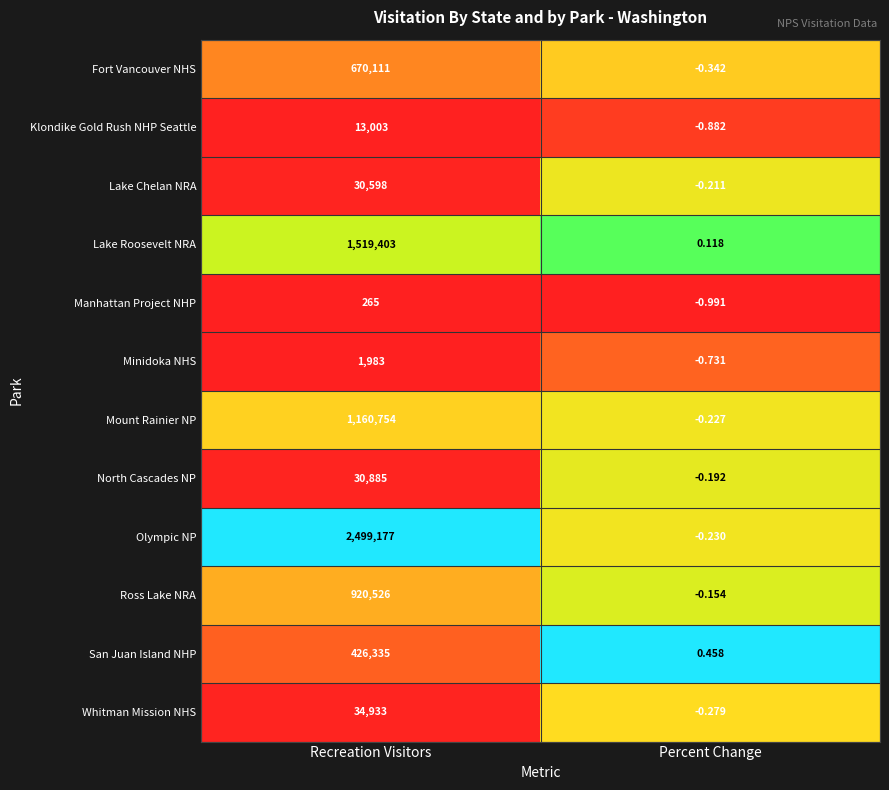

At which category does the chart reach its peak across all series?

Recreation Visitors